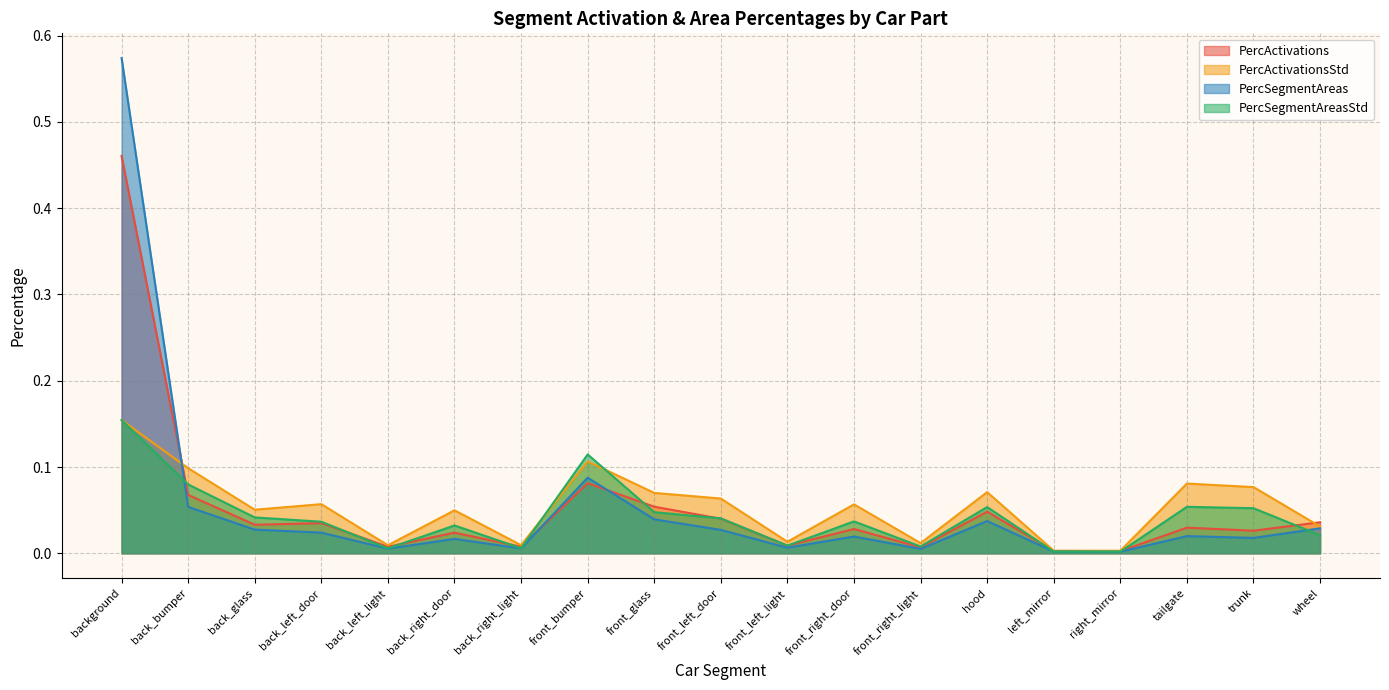

Reading left to right, transcribe all the data shown in this chart.

PercActivations: background=0.5	back_bumper=0.1	back_glass=0.0	back_left_door=0.0	back_left_light=0.0	back_right_door=0.0	back_right_light=0.0	front_bumper=0.1	front_glass=0.1	front_left_door=0.0	front_left_light=0.0	front_right_door=0.0	front_right_light=0.0	hood=0.0	left_mirror=0.0	right_mirror=0.0	tailgate=0.0	trunk=0.0	wheel=0.0
PercActivationsStd: background=0.2	back_bumper=0.1	back_glass=0.1	back_left_door=0.1	back_left_light=0.0	back_right_door=0.0	back_right_light=0.0	front_bumper=0.1	front_glass=0.1	front_left_door=0.1	front_left_light=0.0	front_right_door=0.1	front_right_light=0.0	hood=0.1	left_mirror=0.0	right_mirror=0.0	tailgate=0.1	trunk=0.1	wheel=0.0
PercSegmentAreas: background=0.6	back_bumper=0.1	back_glass=0.0	back_left_door=0.0	back_left_light=0.0	back_right_door=0.0	back_right_light=0.0	front_bumper=0.1	front_glass=0.0	front_left_door=0.0	front_left_light=0.0	front_right_door=0.0	front_right_light=0.0	hood=0.0	left_mirror=0.0	right_mirror=0.0	tailgate=0.0	trunk=0.0	wheel=0.0
PercSegmentAreasStd: background=0.2	back_bumper=0.1	back_glass=0.0	back_left_door=0.0	back_left_light=0.0	back_right_door=0.0	back_right_light=0.0	front_bumper=0.1	front_glass=0.0	front_left_door=0.0	front_left_light=0.0	front_right_door=0.0	front_right_light=0.0	hood=0.1	left_mirror=0.0	right_mirror=0.0	tailgate=0.1	trunk=0.1	wheel=0.0